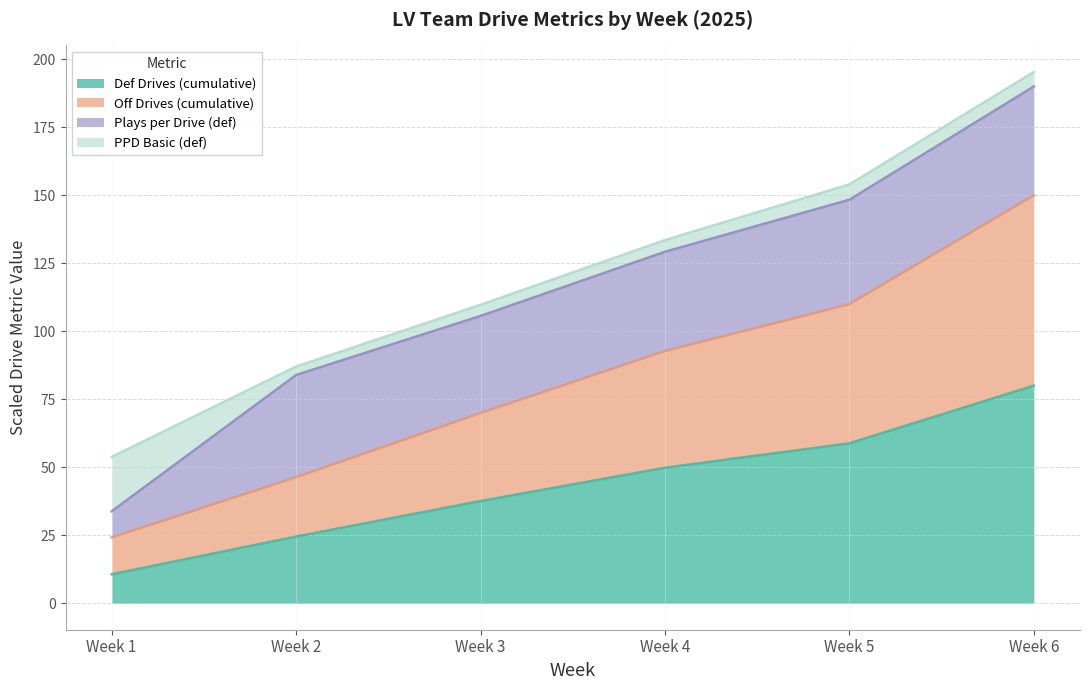

Is it true that drives__drives_off equals 13.9 at Week 1?

False